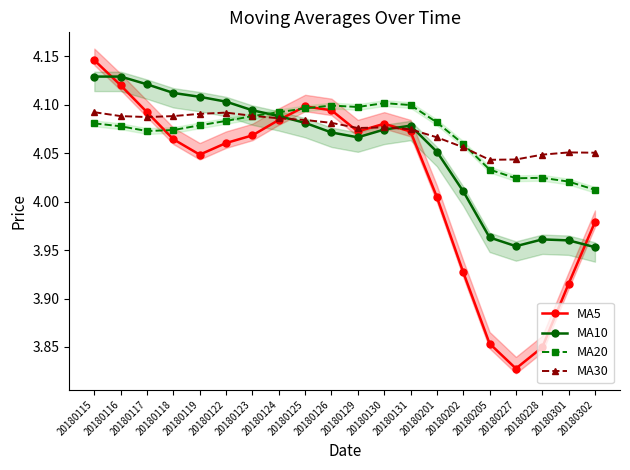

The MA20 series shows 1.0 at 20180201. True or false?

False